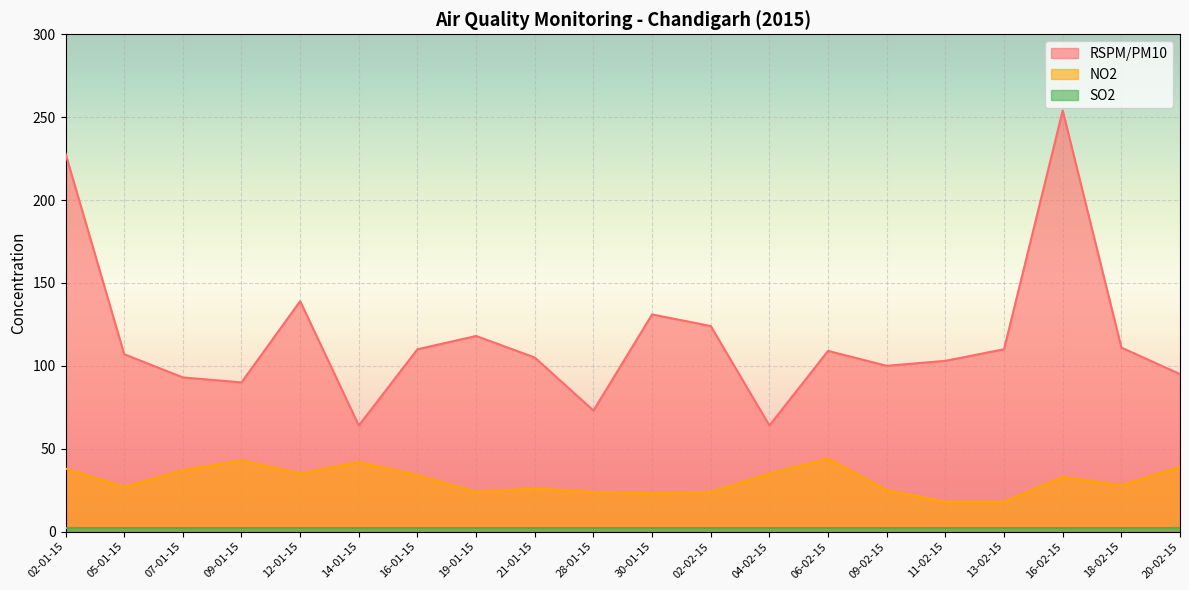

What is the maximum value shown in the chart?

254